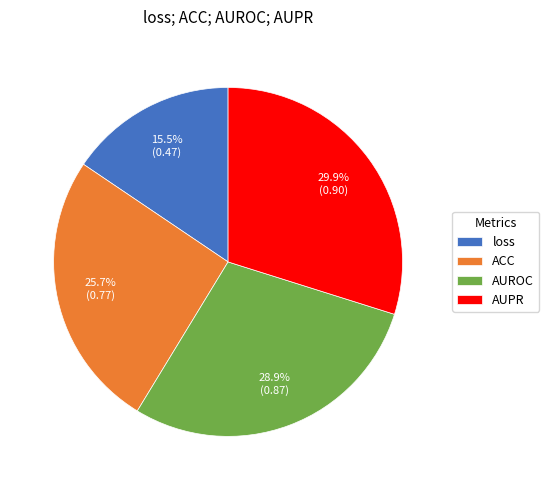

Which has a higher value, AUPR or AUROC?

AUPR